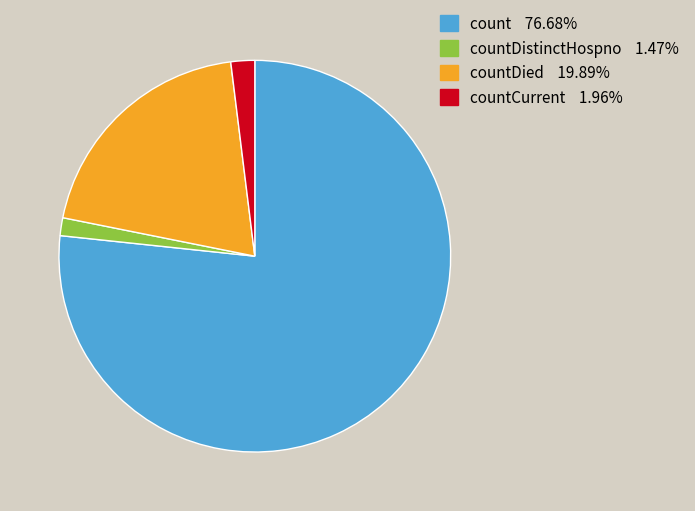

Is there any slice that represents more than half of the pie?

Yes